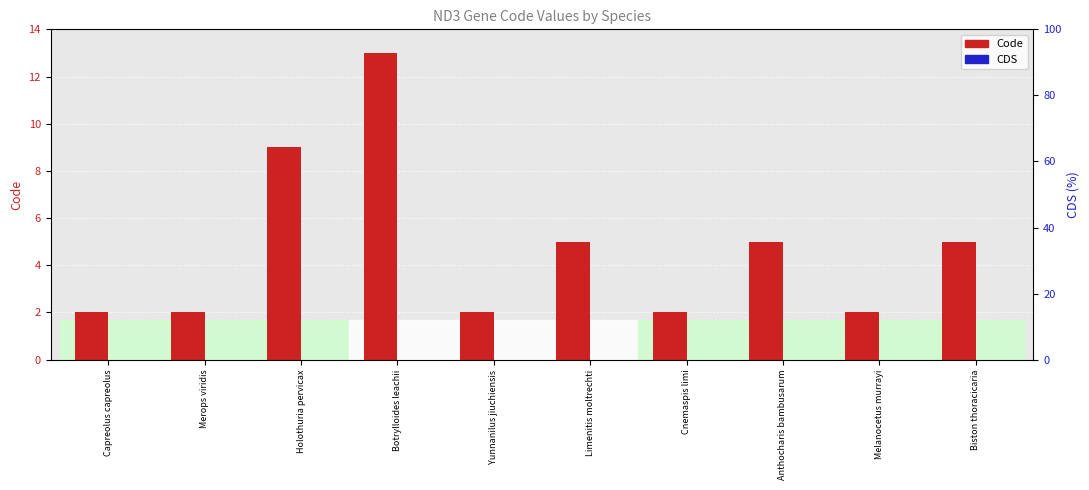

Is it true that Code equals 2 at Merops viridis?

True